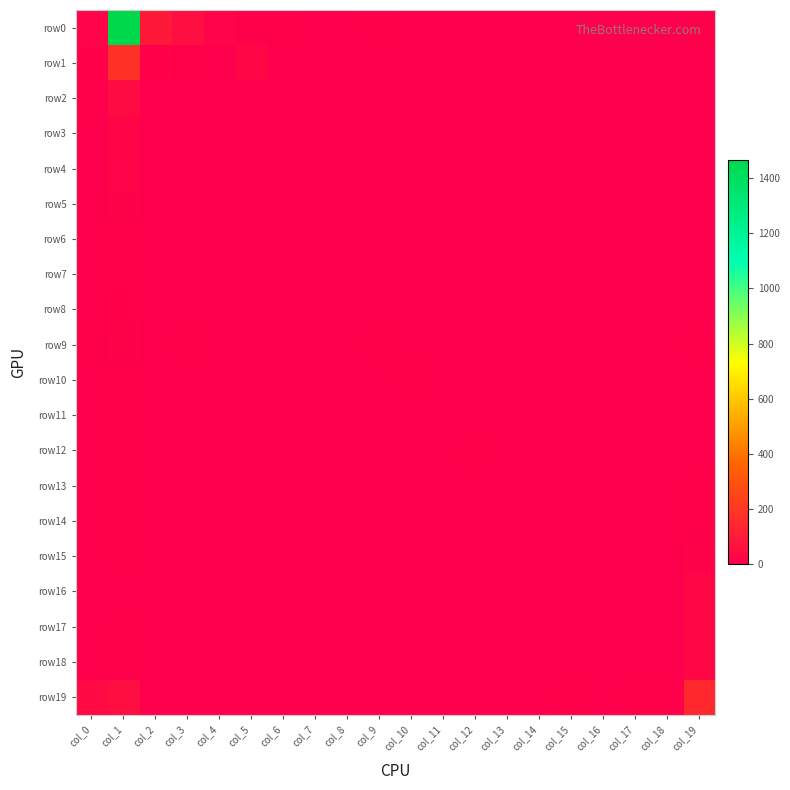

What is the total value across all series at col_18?

8